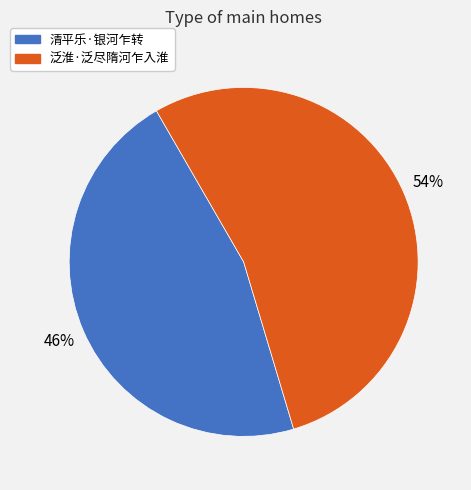

Does any single category account for the majority?

Yes